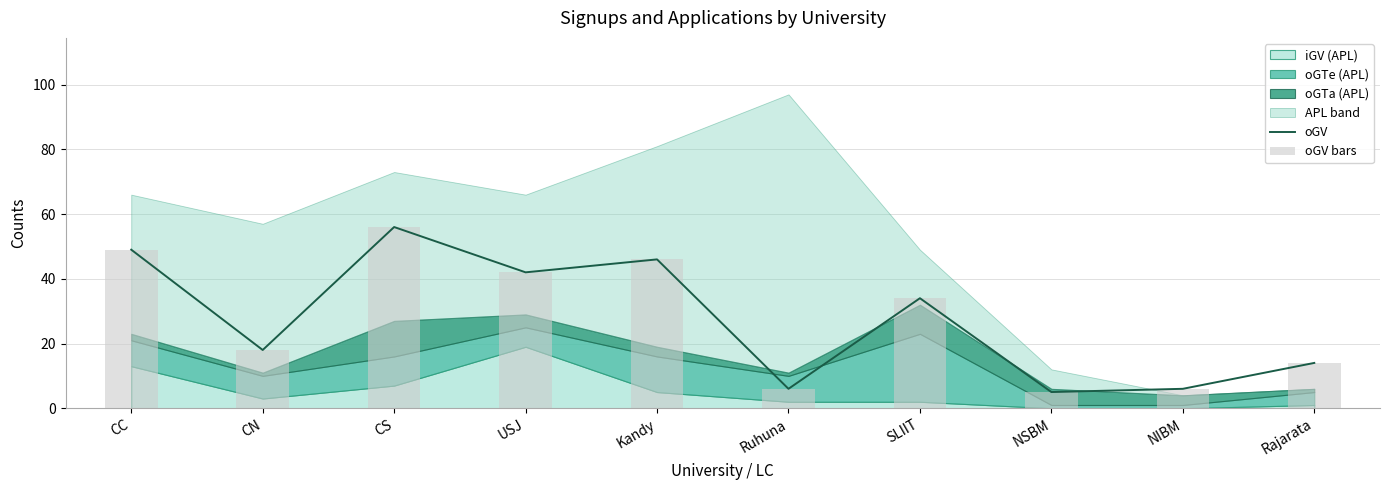

Rank the series at CS from lowest to highest value.

oGV, oGV bars